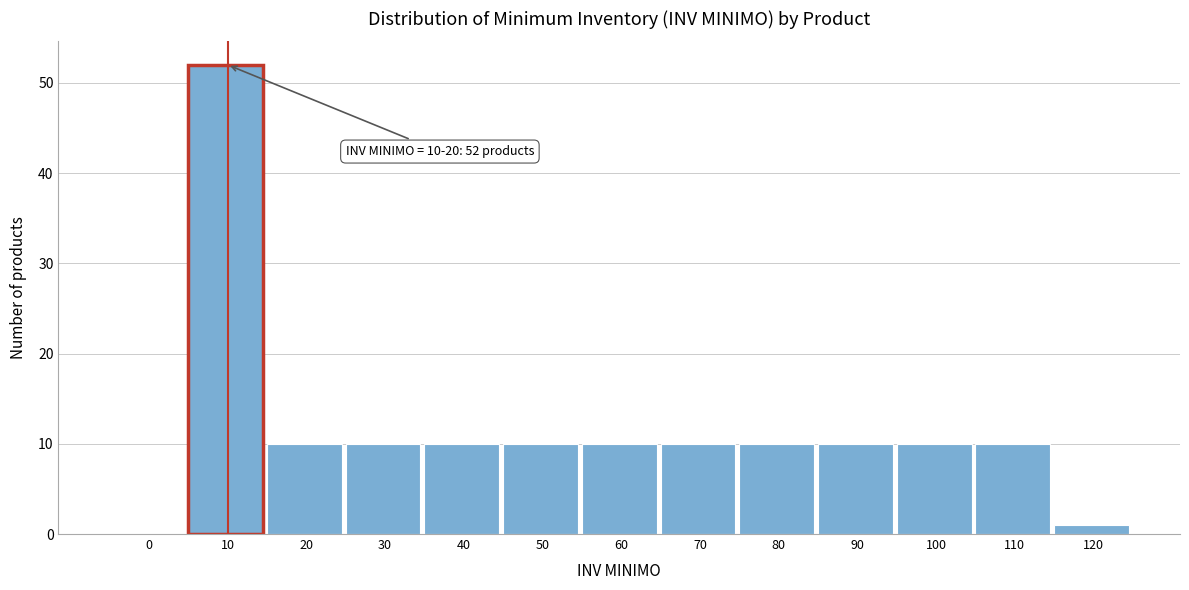

Reading left to right, extract all data points from this chart.

0=0	10=52	20=10	30=10	40=10	50=10	60=10	70=10	80=10	90=10	100=10	110=10	120=1